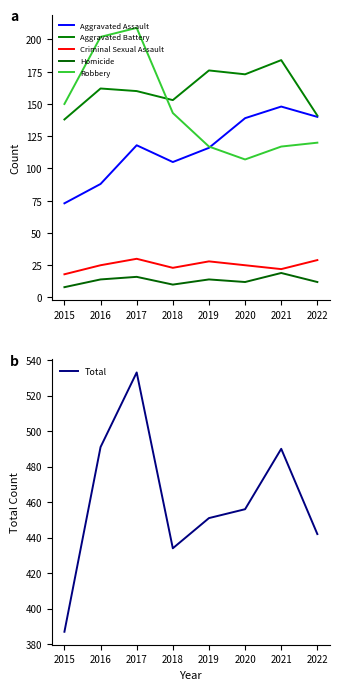

What is the value of the Criminal Sexual Assault point at the 6th from the left?

25